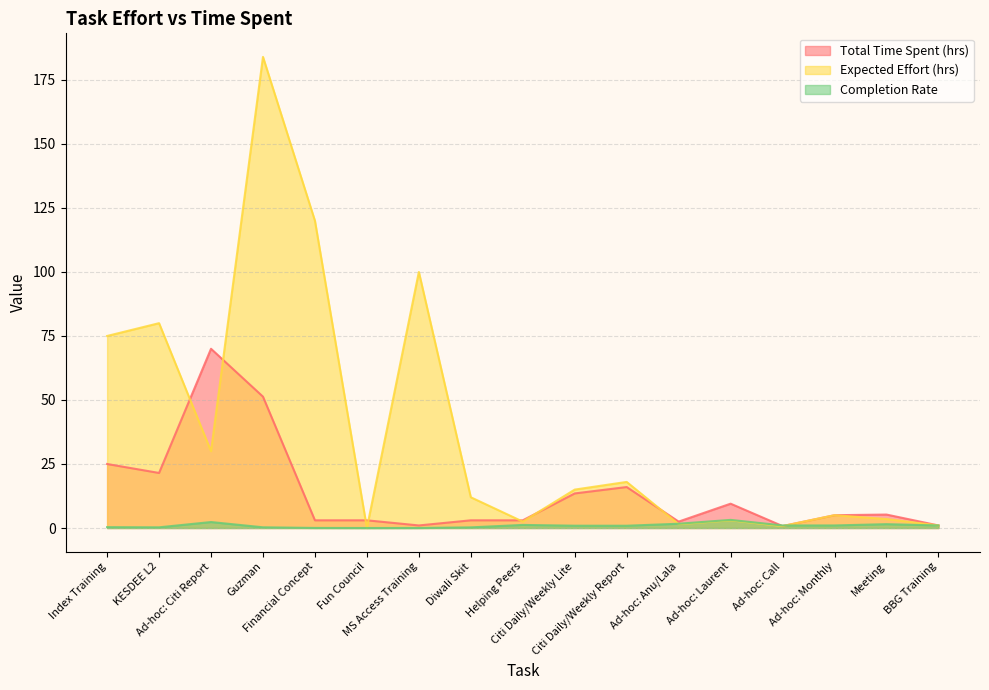

How many values in the Expected Effort (hrs) series are below 12?

8